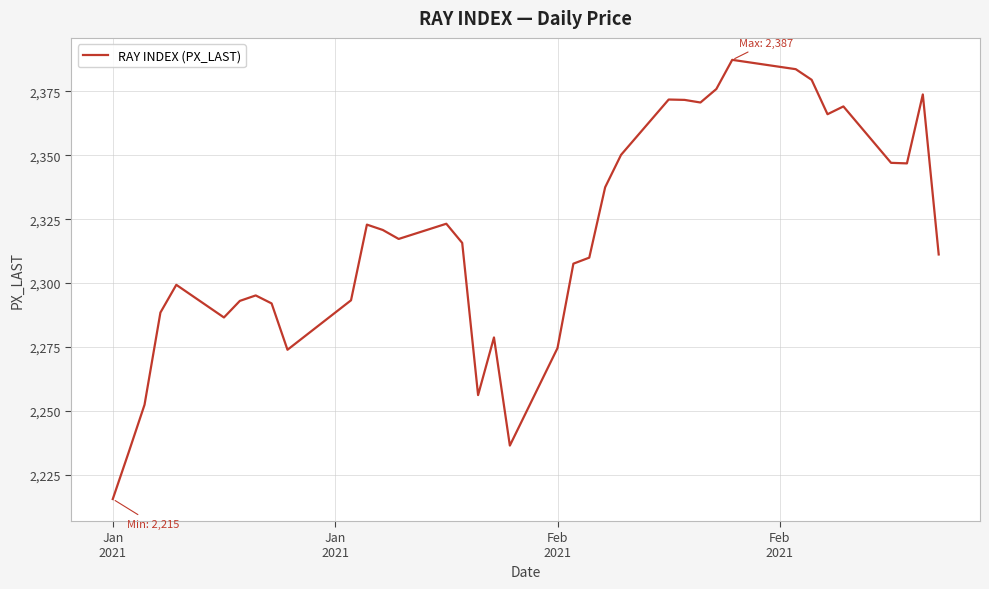

What is the greatest value displayed?

2387.4